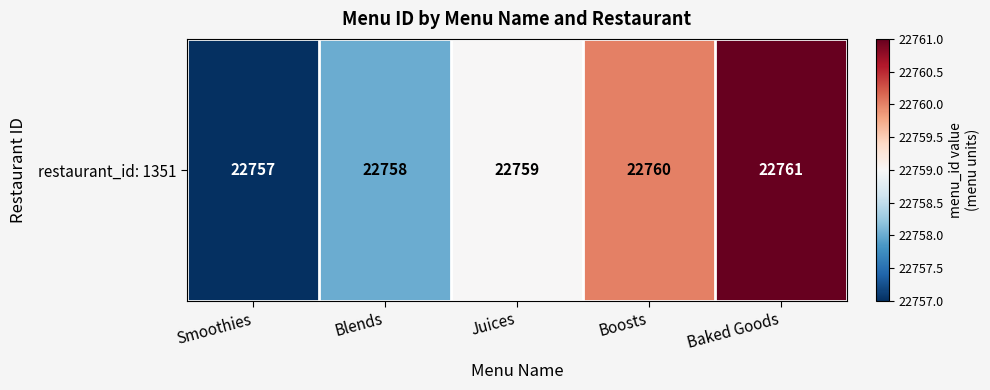

What is the difference between the values at Baked Goods and Boosts?

1